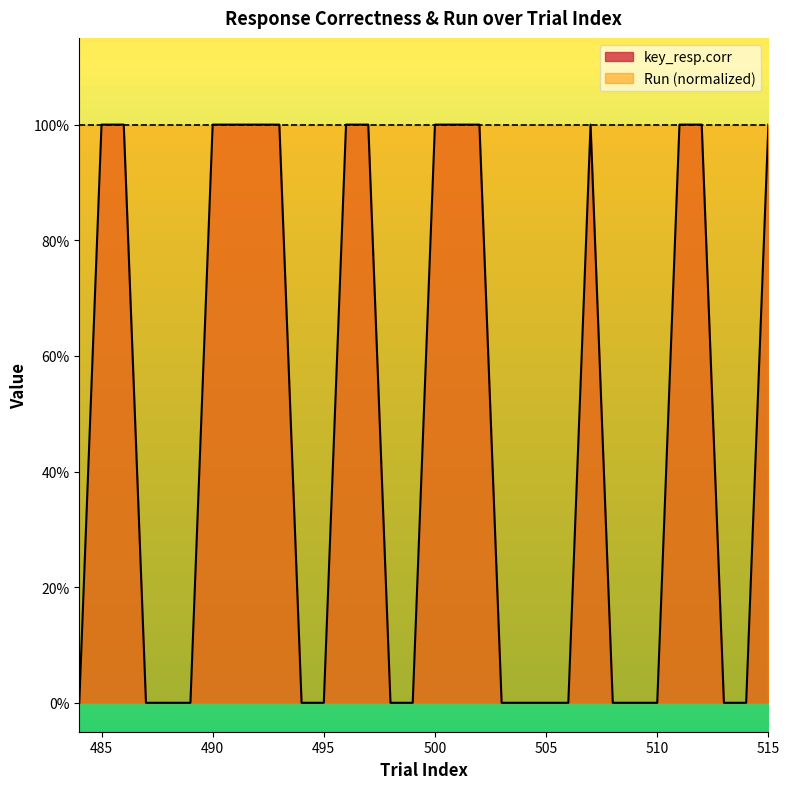

Where is the first local maximum?

507